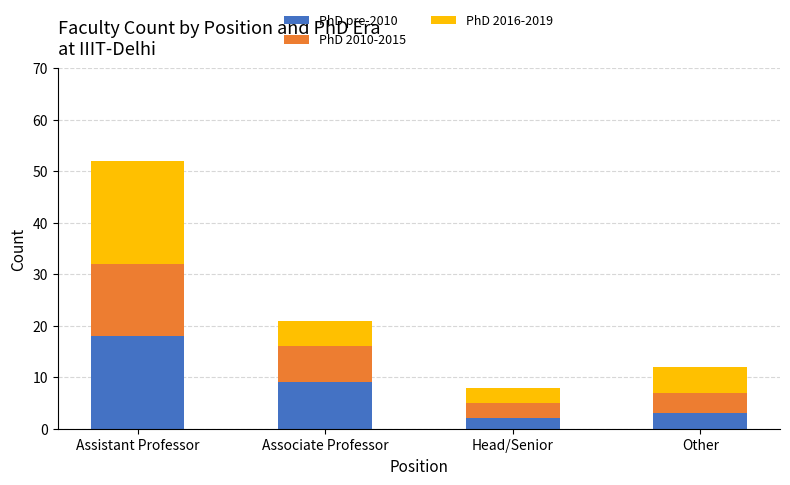

The value of PhD pre-2010 at Assistant Professor is 26. True or false?

False